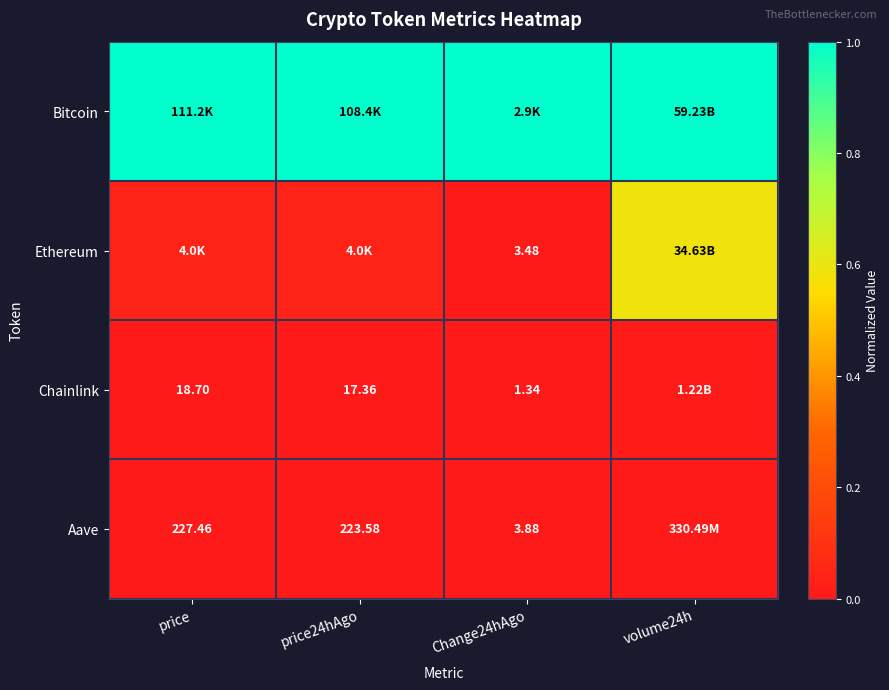

At price, list the series in order from largest to smallest.

Bitcoin, Ethereum, Aave, Chainlink